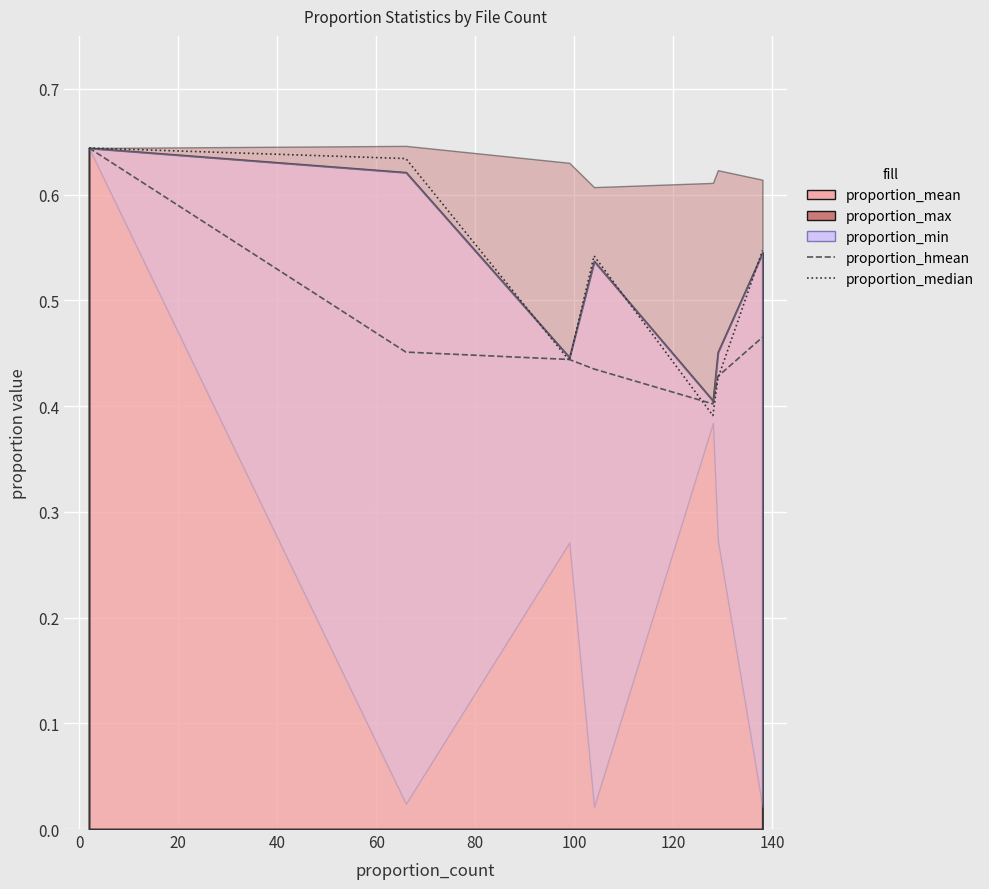

Is it true that proportion_median equals 0.3 at −20?

False